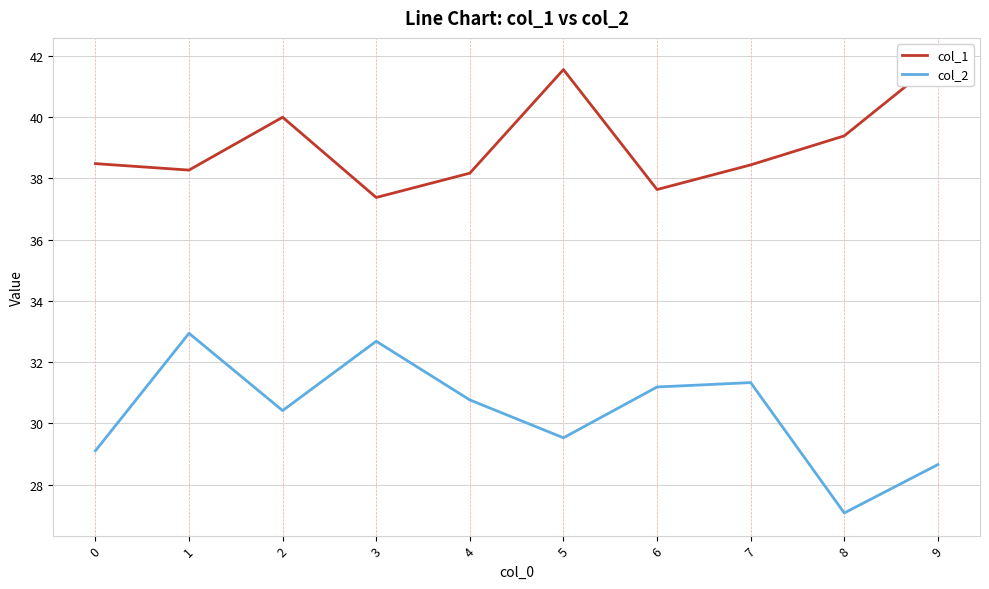

Reading left to right, what are all the values shown in this chart?

col_1: 38.5	38.3	40.0	37.4	38.2	41.5	37.6	38.4	39.4	41.8
col_2: 29.1	32.9	30.4	32.7	30.8	29.5	31.2	31.3	27.1	28.7